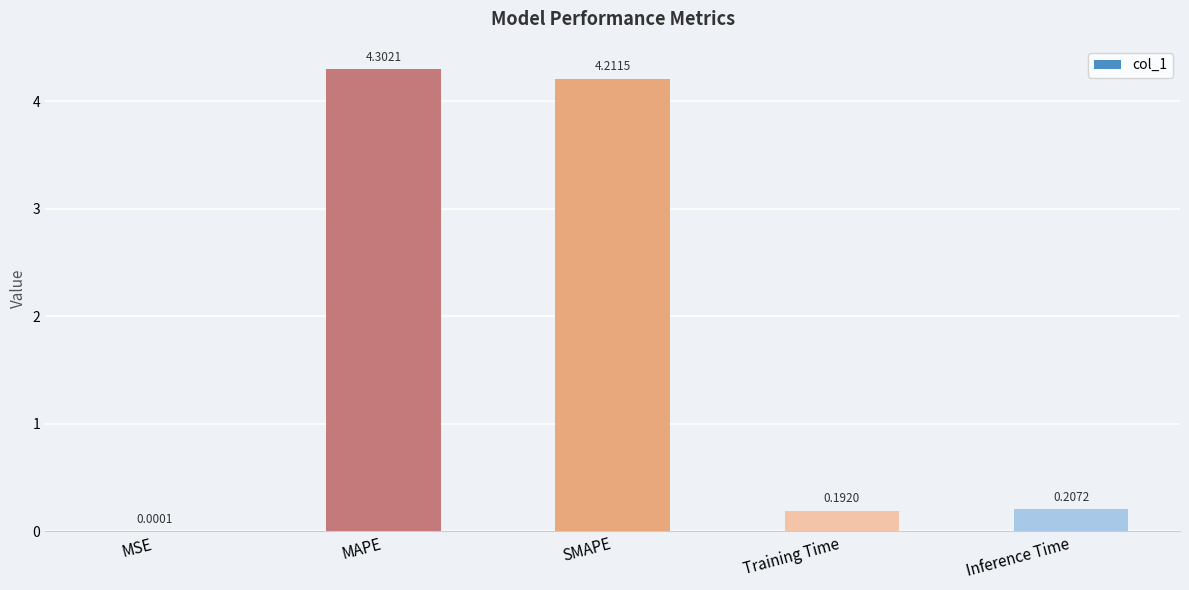

What is the sum of the values at SMAPE and MAPE?

8.5